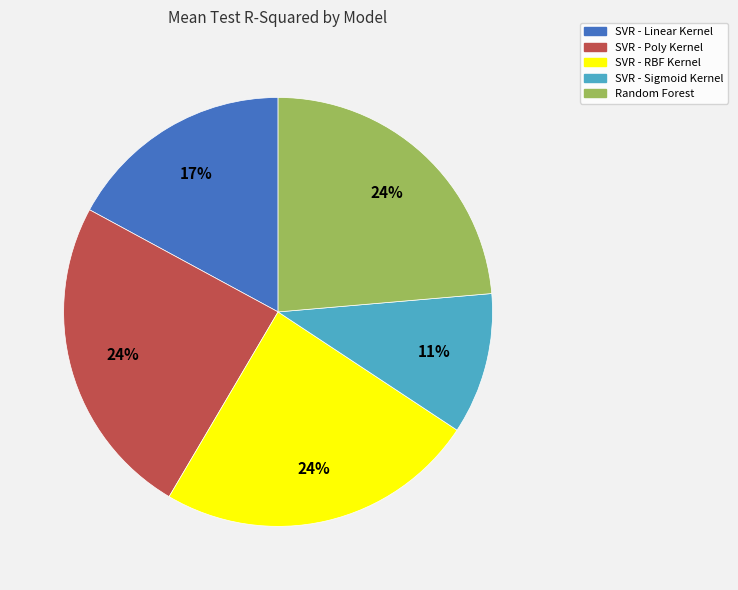

Is it true that SVR - RBF Kernel is 10% of the pie?

False